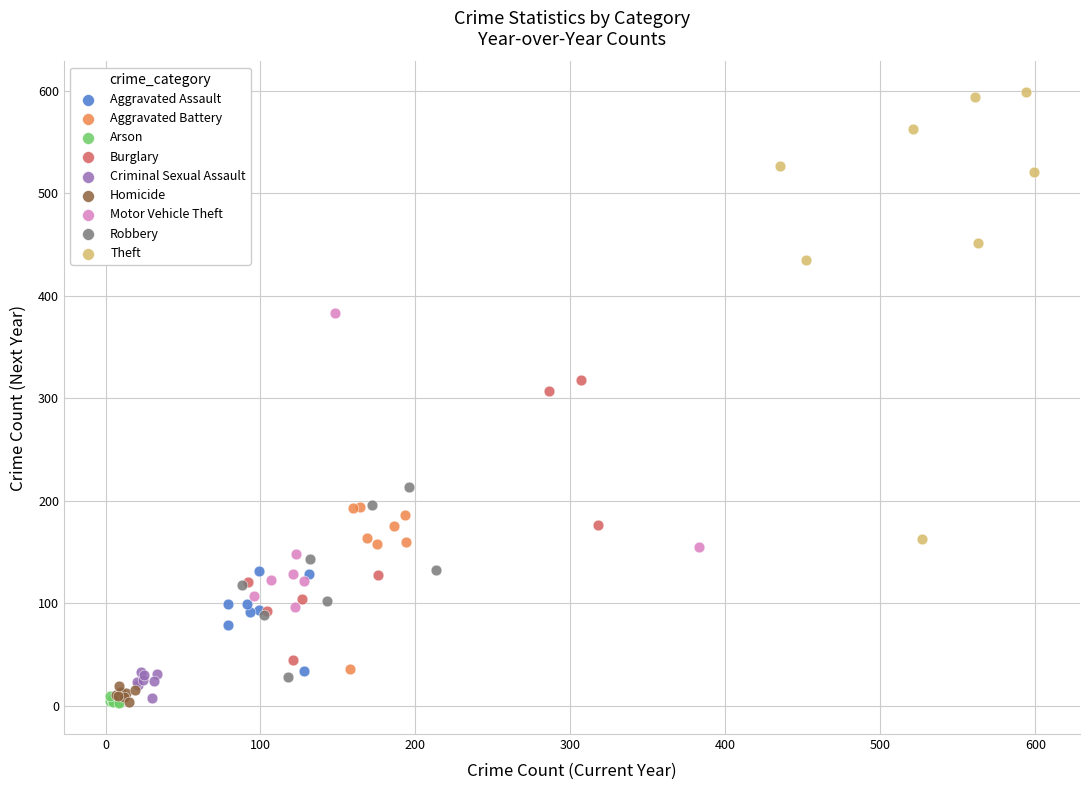

Which series reaches the maximum Y coordinate?

Theft